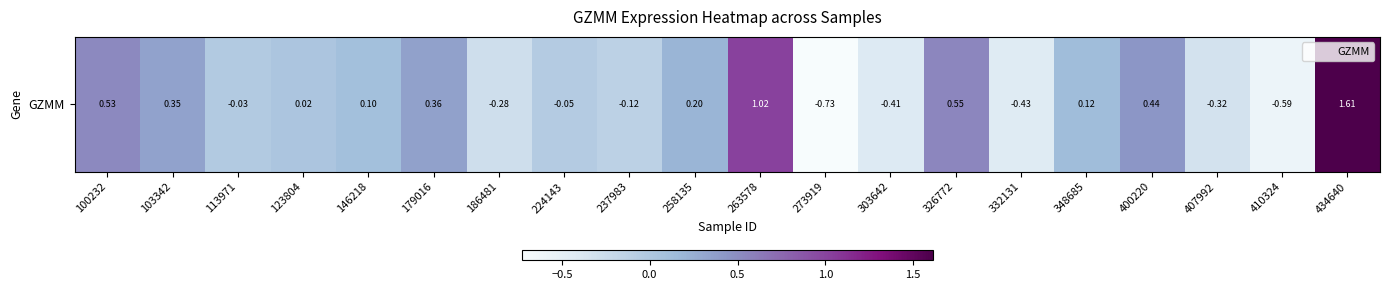

True or false: the data shows 0.0 at 123804.

False